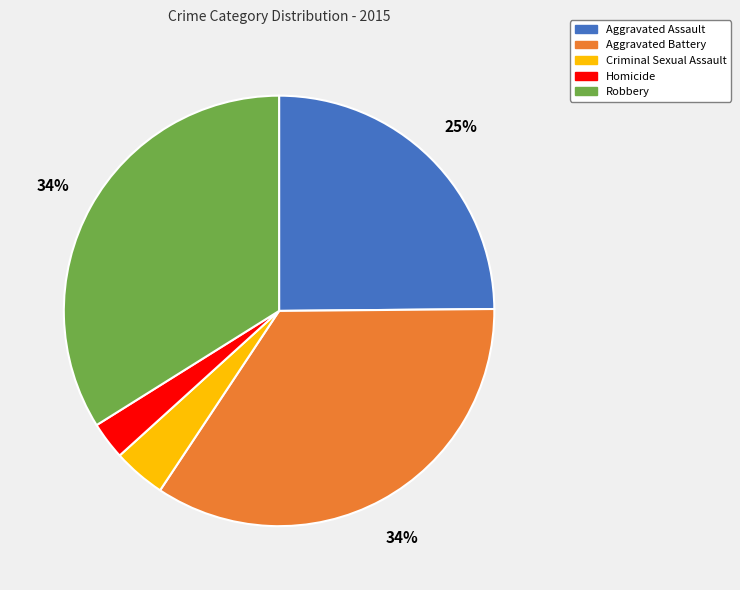

Is it true that Aggravated Battery is 48% of the pie?

False